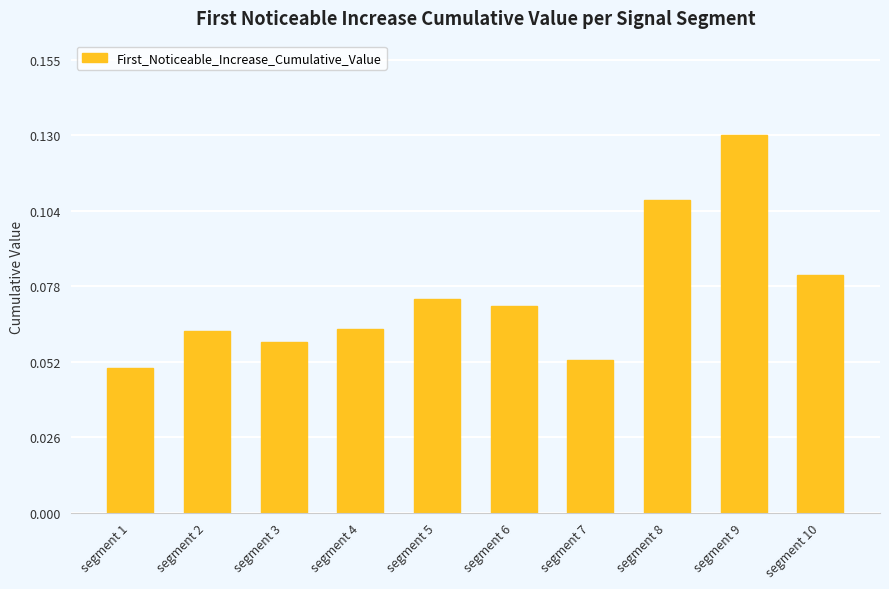

At which category does the chart reach its peak across all series?

segment 9